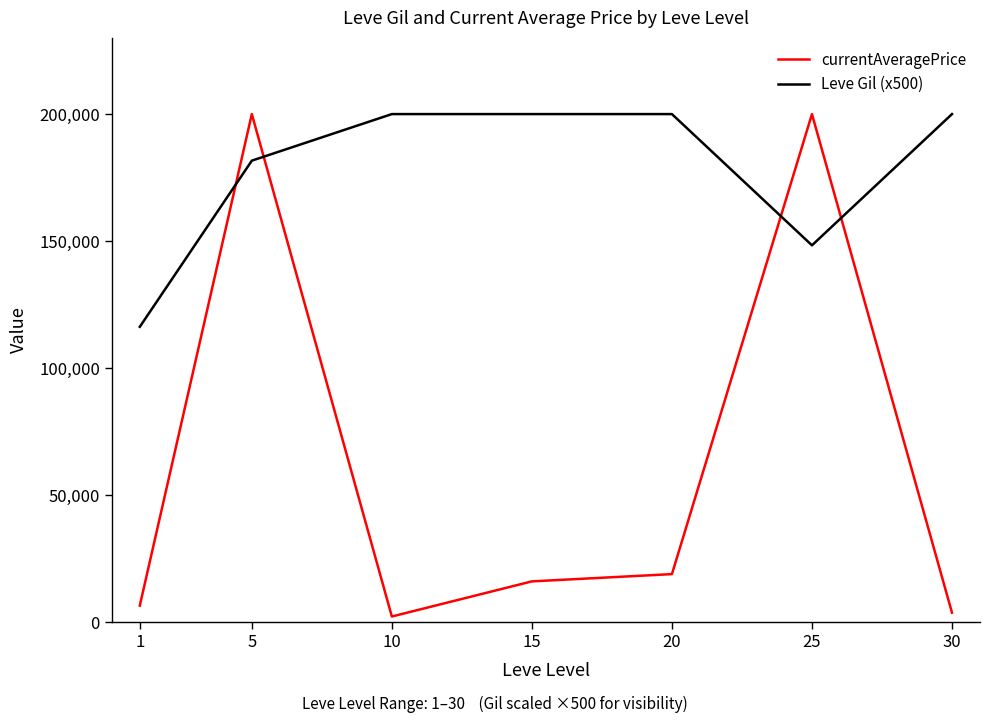

Does the chart have visible grid lines?

No